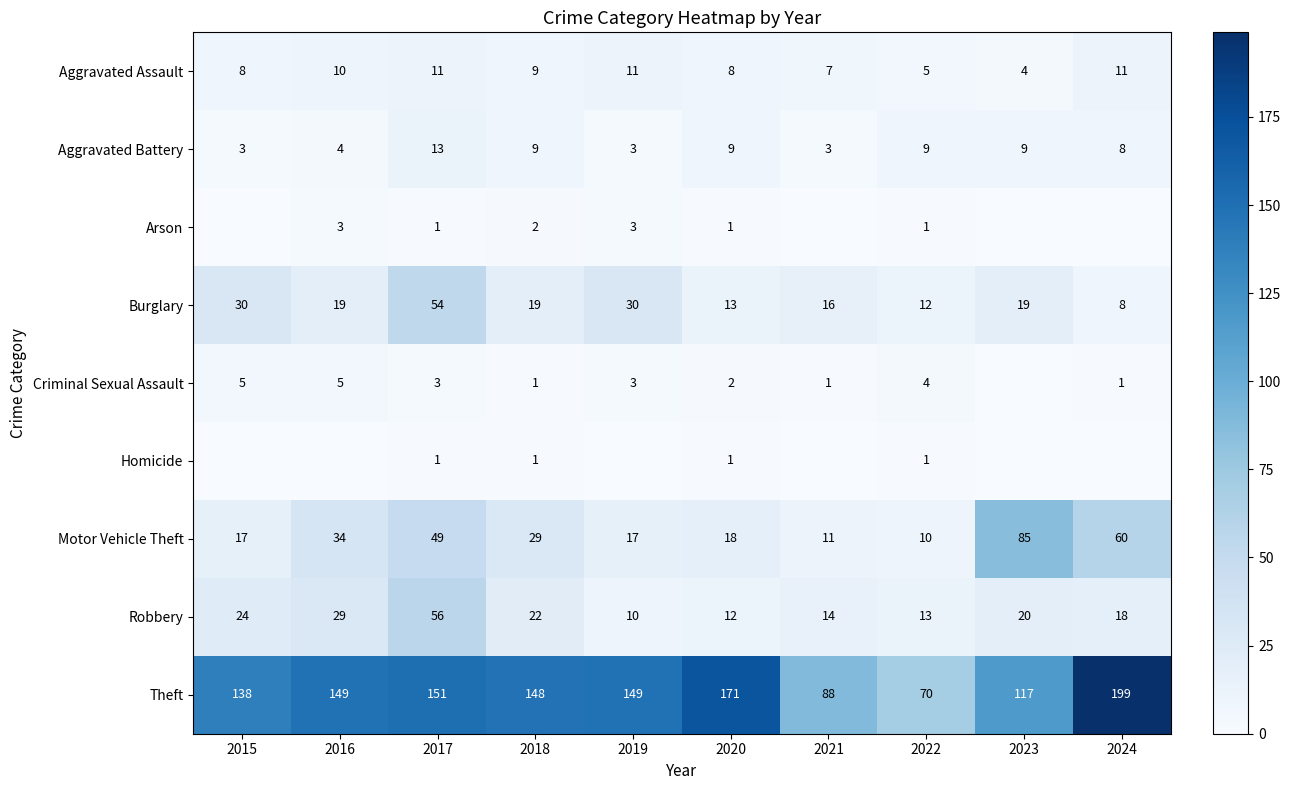

At which label is Motor Vehicle Theft closest to 47?

2017